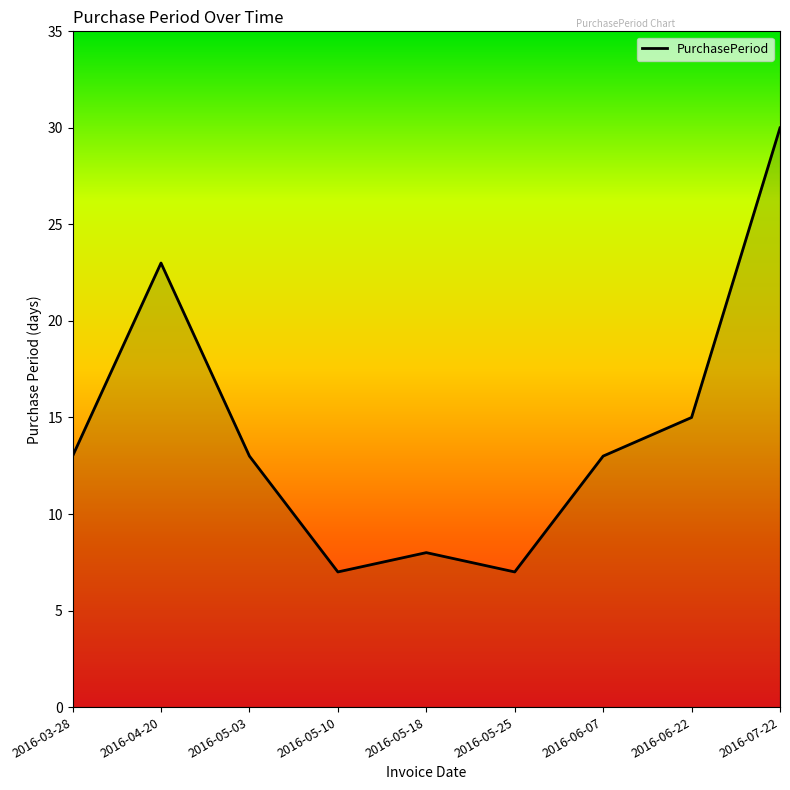

What is the change in value from 2016-05-25 to 2016-06-22?

+8